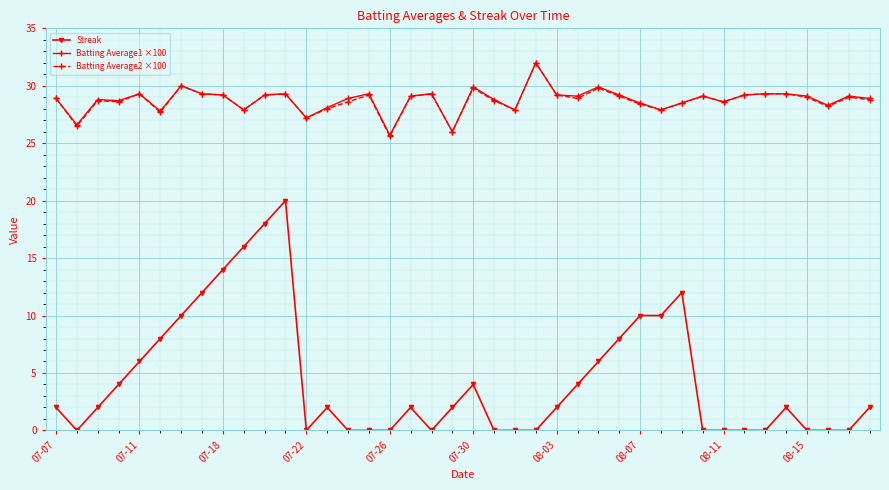

True or false: Batting Average1 ×100 has more than 1 interior local peaks.

True